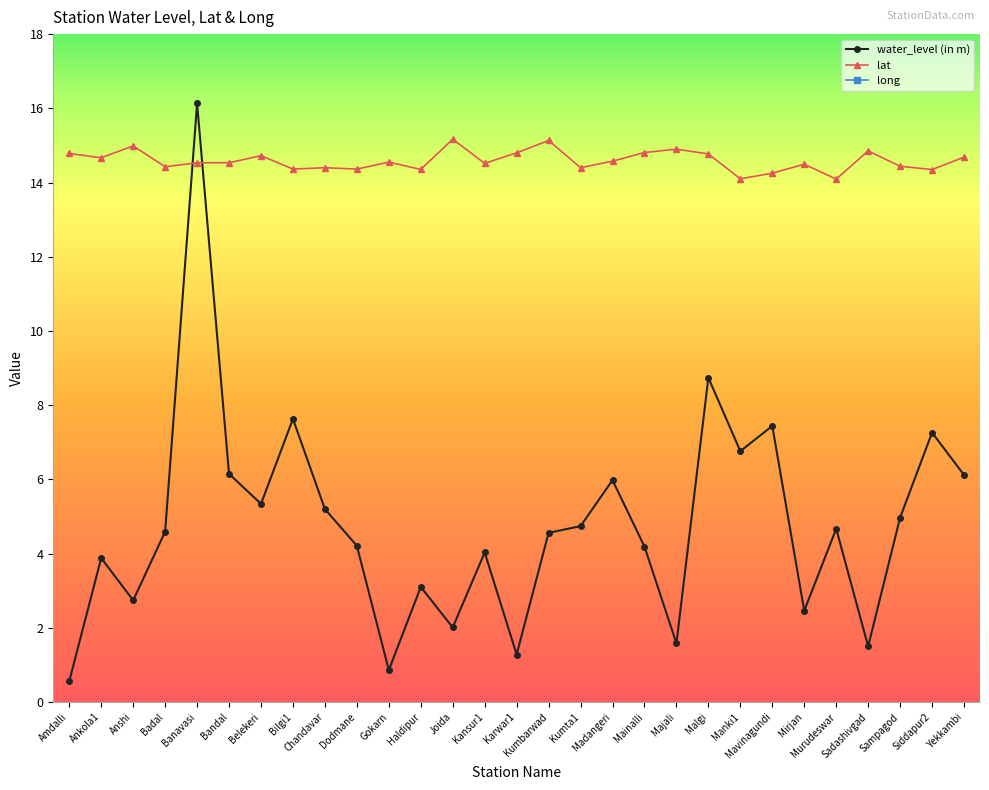

Reading left to right, what are all the values shown in this chart?

water_level (in m): 0.6	3.9	2.7	4.6	16.1	6.2	5.3	7.6	5.2	4.2	0.9	3.1	2.0	4.0	1.3	4.6	4.7	6.0	4.2	1.6	8.7	6.8	7.4	2.5	4.7	1.5	5.0	7.3	6.1
lat: 14.8	14.7	15.0	14.4	14.5	14.5	14.7	14.4	14.4	14.4	14.6	14.4	15.2	14.5	14.8	15.1	14.4	14.6	14.8	14.9	14.8	14.1	14.3	14.5	14.1	14.9	14.4	14.3	14.7
long: 74.2	74.3	74.4	74.6	75.0	74.7	74.3	74.8	74.5	74.7	74.3	74.4	74.5	74.8	74.1	74.4	74.4	74.4	74.9	74.2	75.0	74.5	74.8	74.4	74.5	74.1	74.9	74.9	74.9